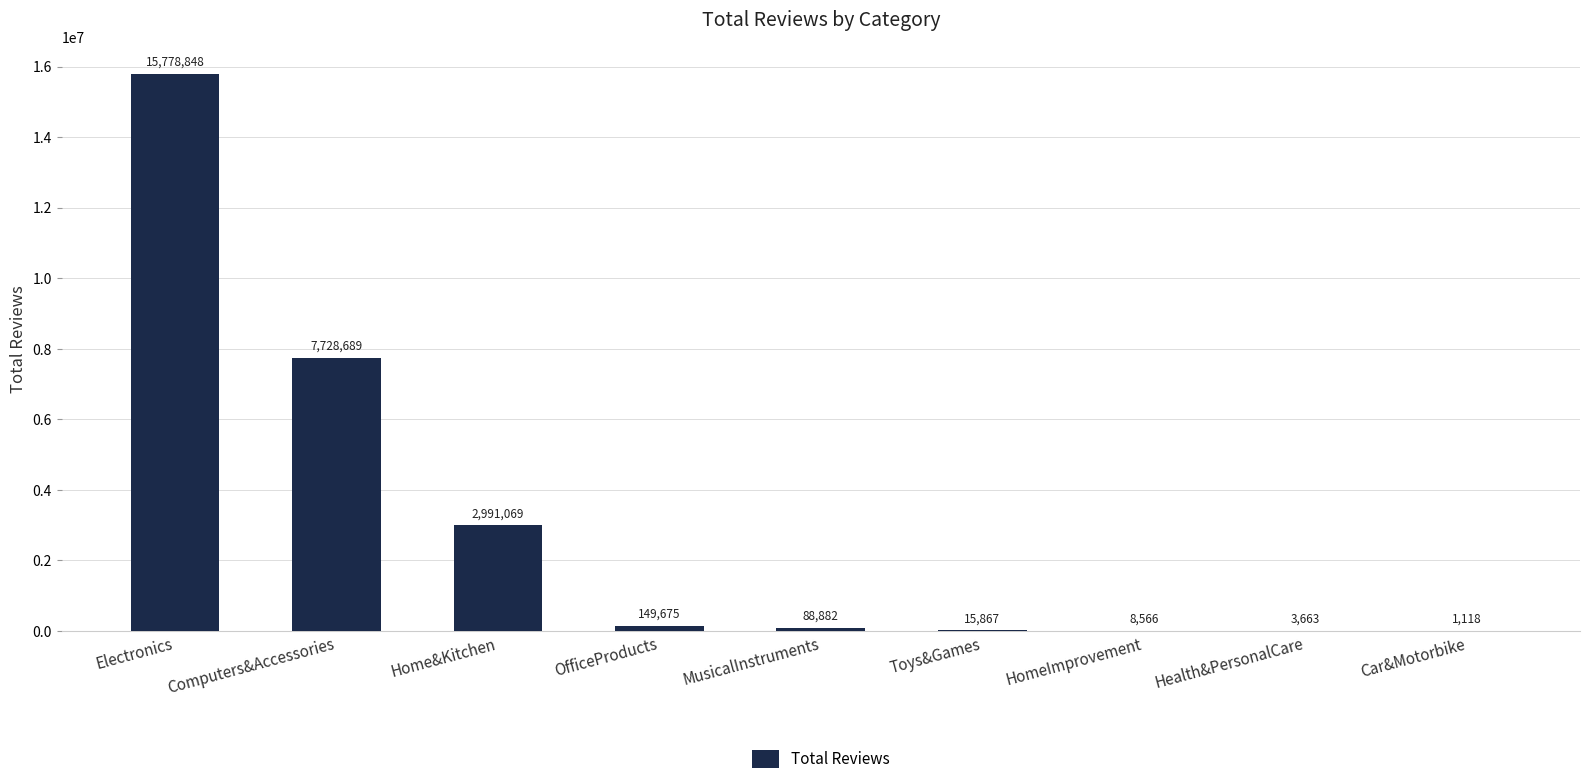

What is the greatest value displayed?

15778848